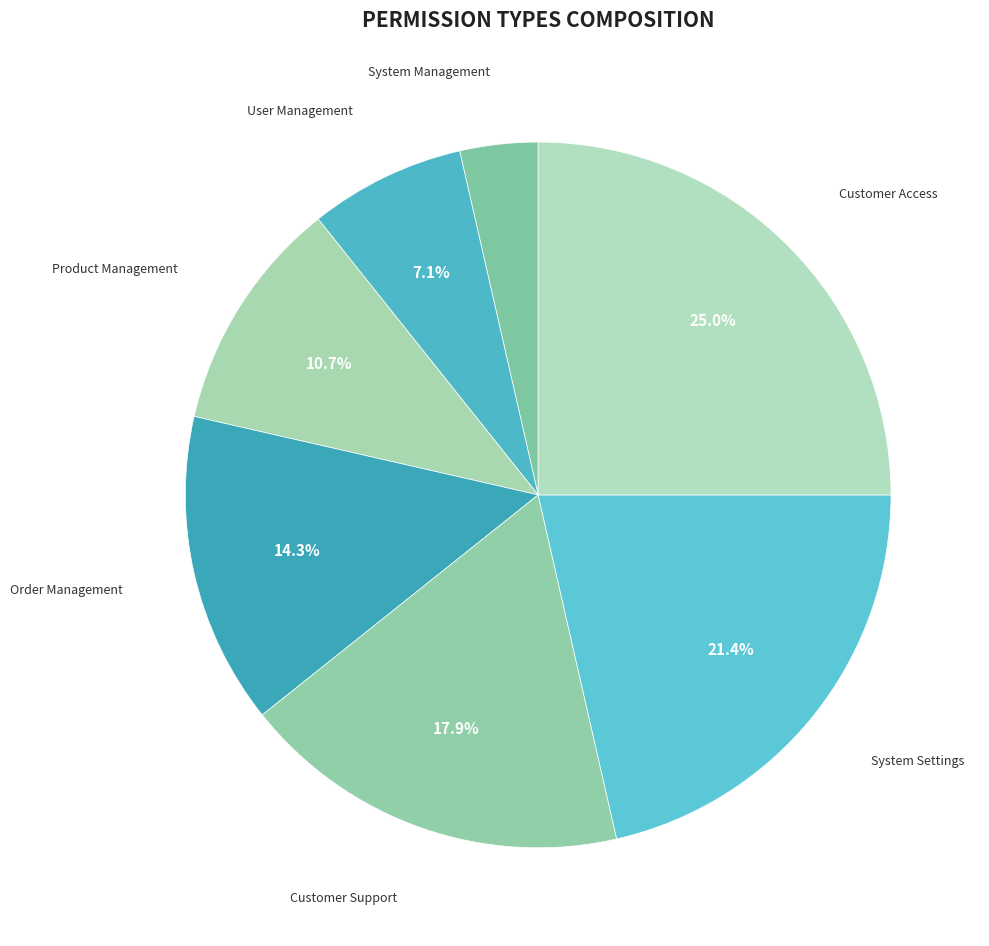

Does System Settings represent more than half of the total?

No